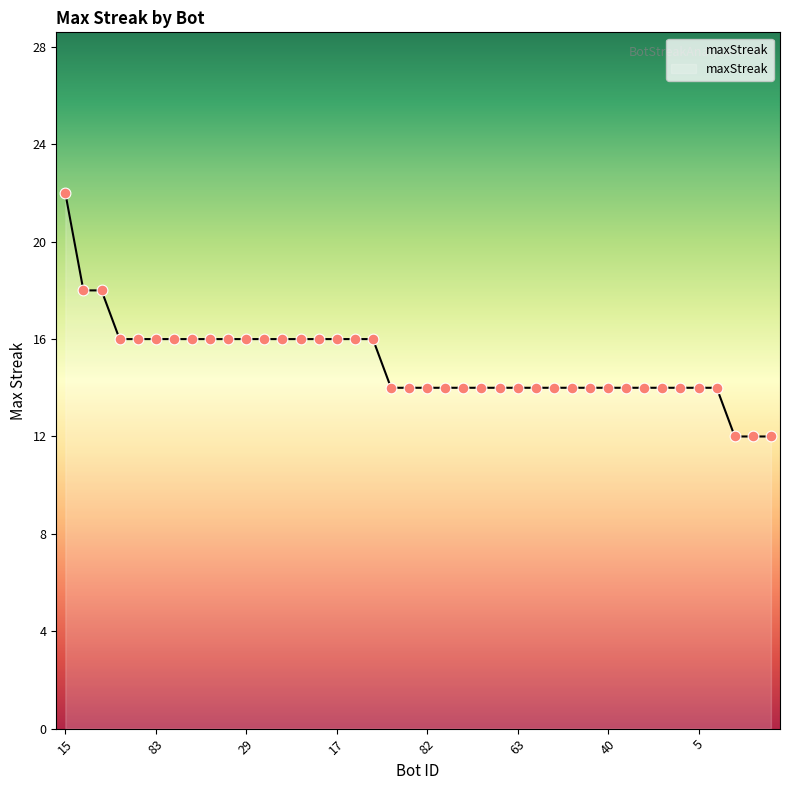

What is the smallest value displayed?

12